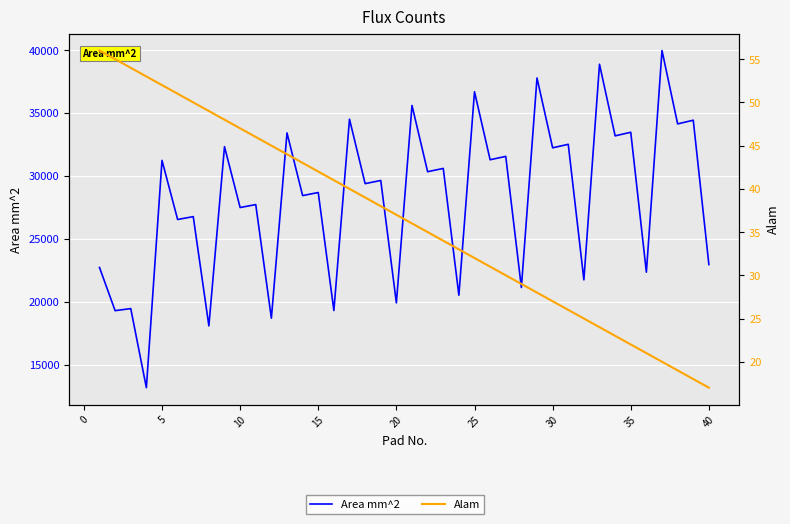

Reading right to left, what are all the values shown in this chart?

Area mm^2: 22961.6	34429.4	34136.6	39968.1	22352.2	33471.7	33187.2	38876.7	21742.8	32514.1	32237.7	37785.4	21133.4	31556.4	31288.3	36694.1	20524.0	30598.7	30338.8	35602.8	19914.6	29641.0	29389.4	34511.4	19305.2	28683.4	28439.9	33420.1	18695.8	27725.7	27490.5	32328.8	18086.4	26768.0	26541.0	31237.5	13173.1	19459.7	19294.7	22726.2
Alam: 17.0	18.0	19.0	20.0	21.0	22.0	23.0	24.0	25.0	26.0	27.0	28.0	29.0	30.0	31.0	32.0	33.0	34.0	35.0	36.0	37.0	38.0	39.0	40.0	41.0	42.0	43.0	44.0	45.0	46.0	47.0	48.0	49.0	50.0	51.0	52.0	53.0	54.0	55.0	56.0